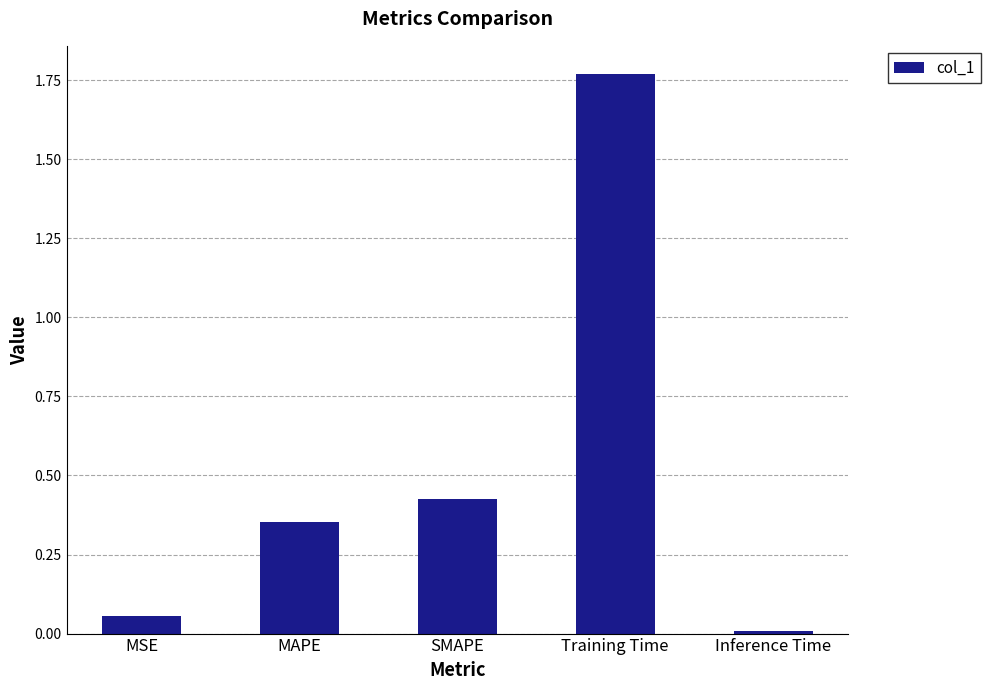

What is the label of the 3rd bar from the right?

SMAPE